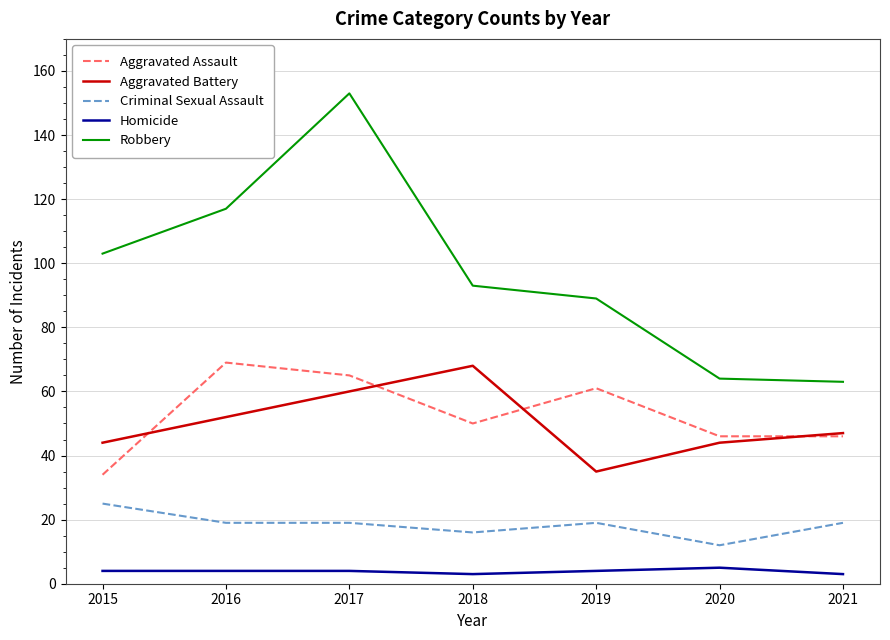

True or false: Aggravated Battery and Robbery cross at least once.

False